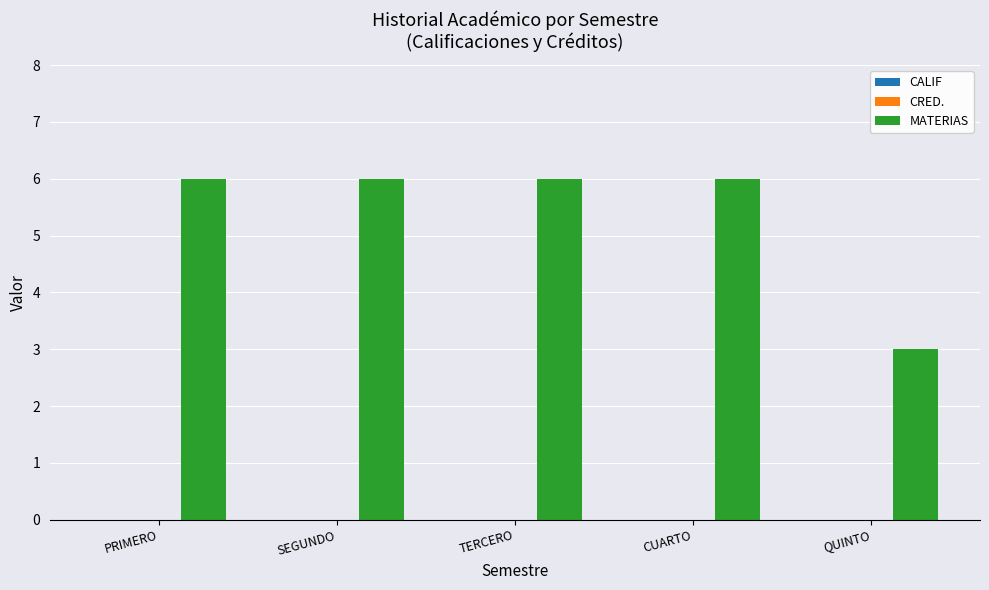

What position from the right is TERCERO?

3